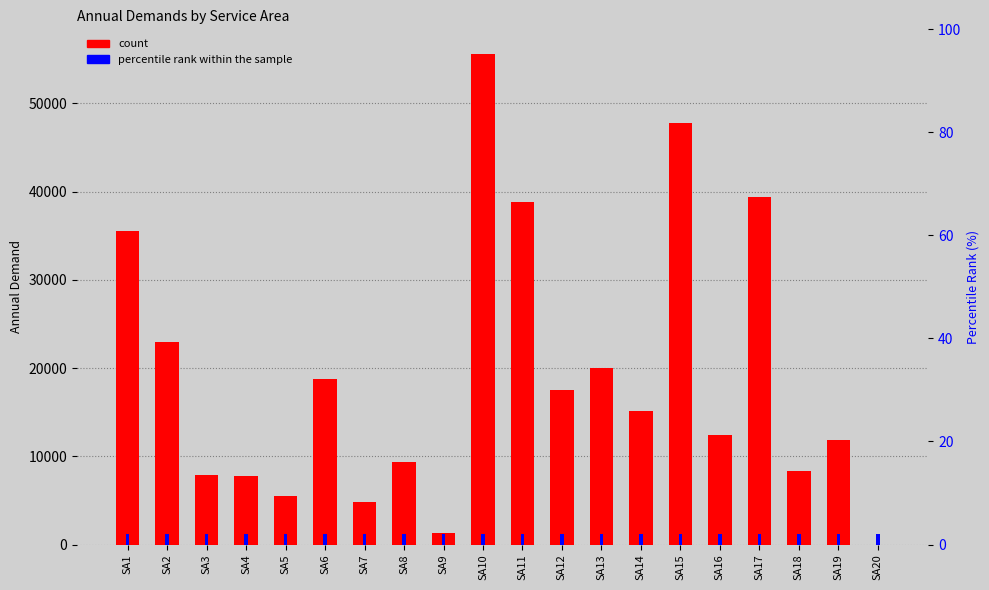

Rank the categories by value from highest to lowest.

SA10, SA15, SA17, SA11, SA1, SA2, SA13, SA6, SA12, SA14, SA16, SA19, SA8, SA18, SA3, SA4, SA5, SA7, SA9, SA20